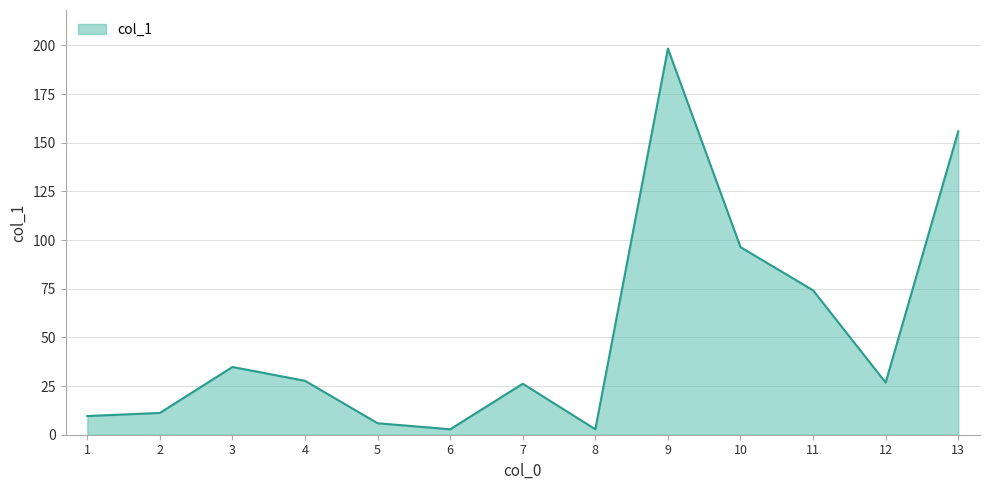

The value at 13 is 155.9. True or false?

True